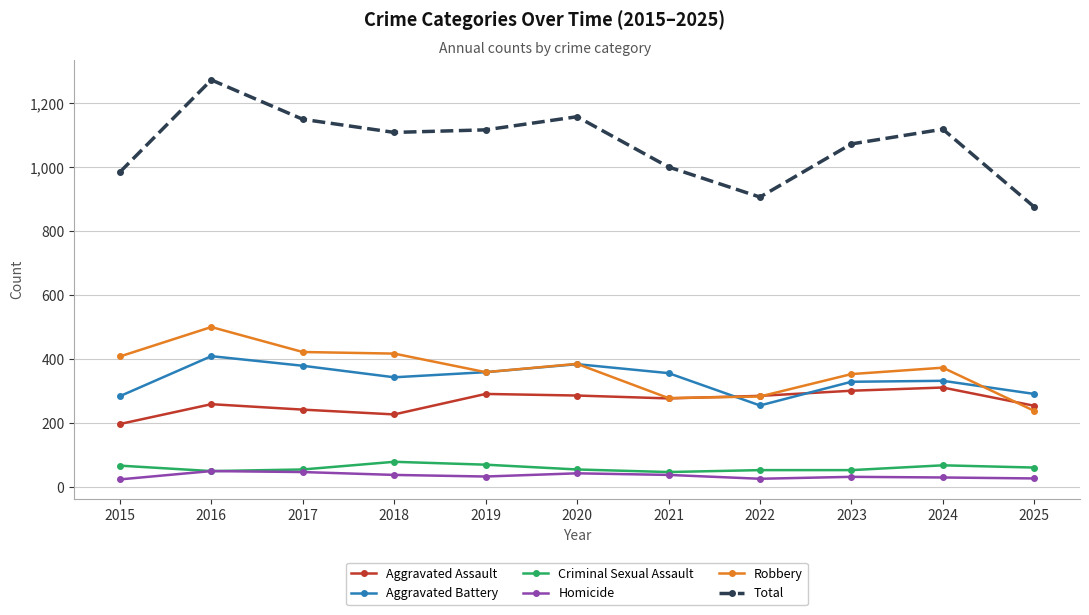

At how many categories does at least one series exceed 790?

11